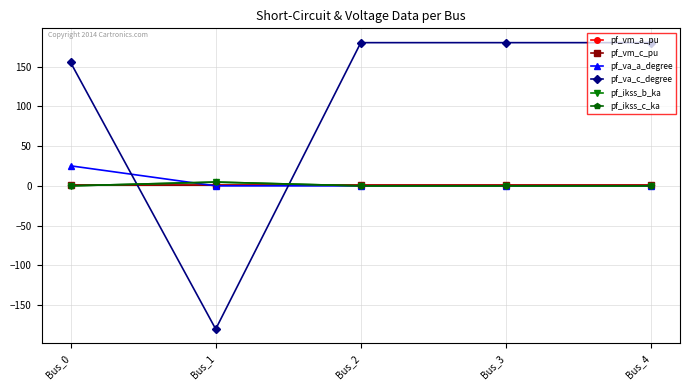

What is the greatest value displayed?

180.0